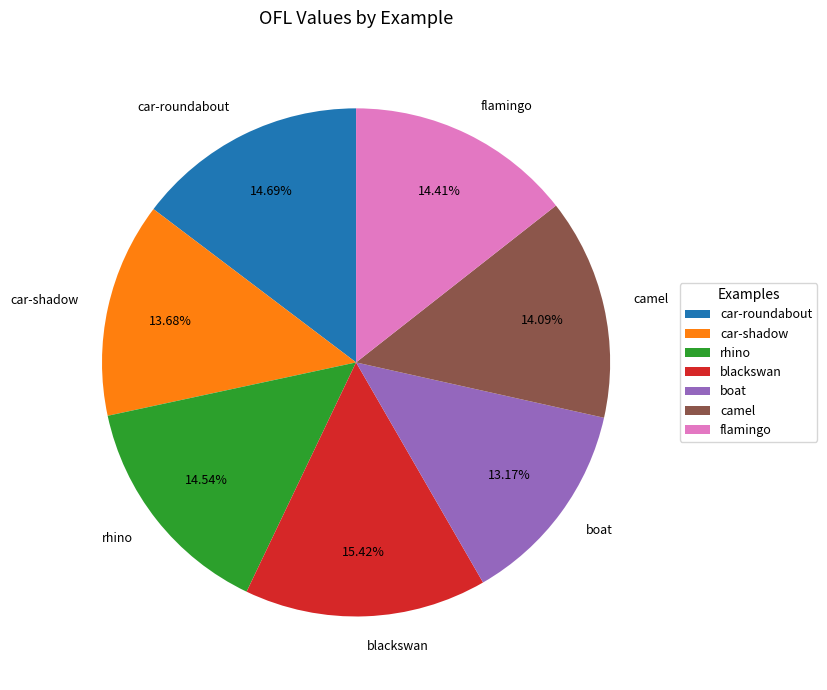

What is the smallest slice in the pie chart?

boat